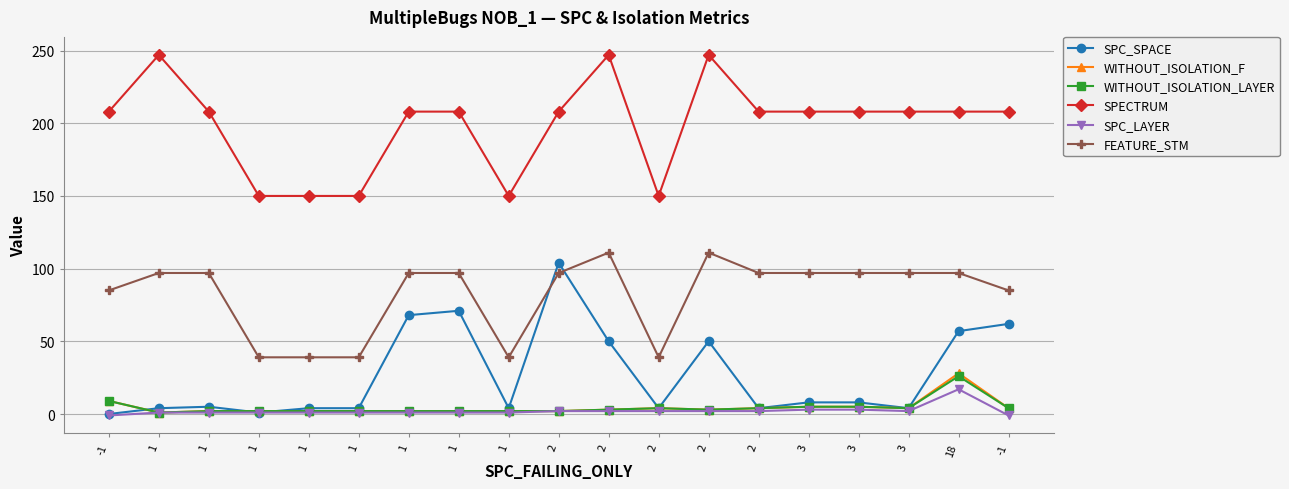

How many data points in FEATURE_STM are less than 97?

7